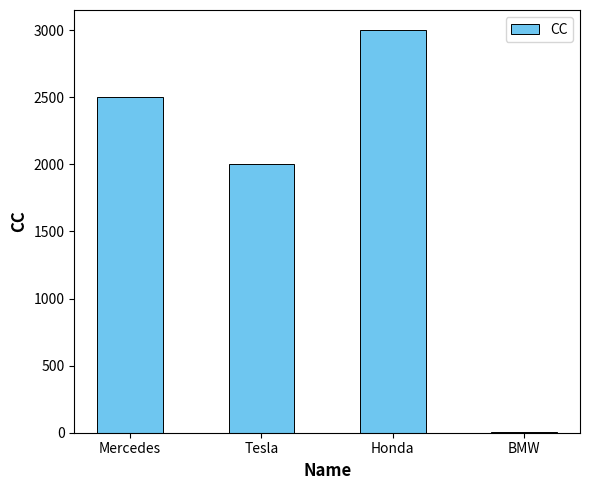

Reading left to right, what are all the values shown in this chart?

Mercedes=2500.0	Tesla=2000.0	Honda=3000.0	BMW=2.5